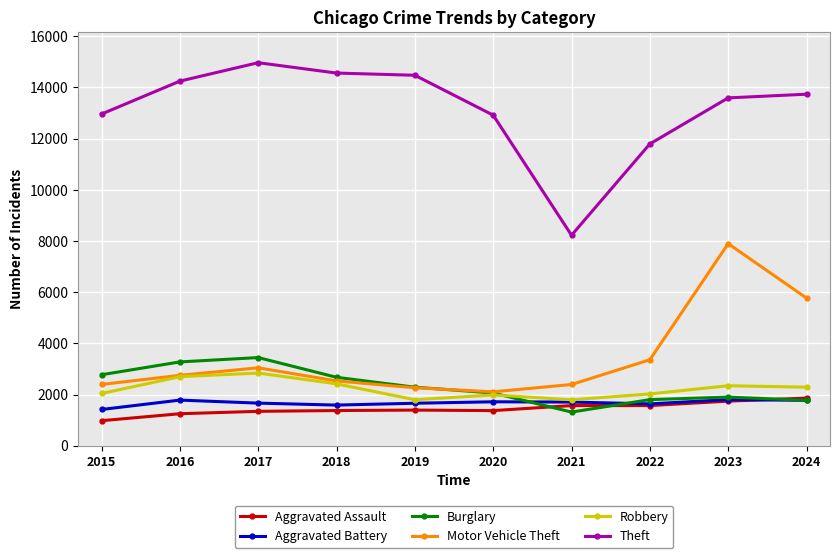

At which label is Burglary closest to 2380?

2019